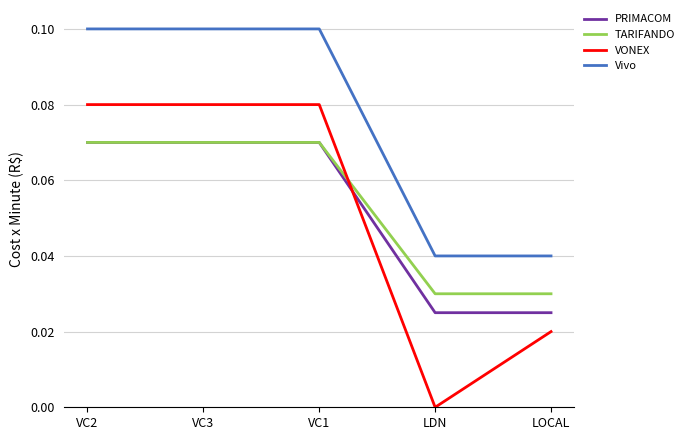

Which series has the largest total across all categories?

Vivo